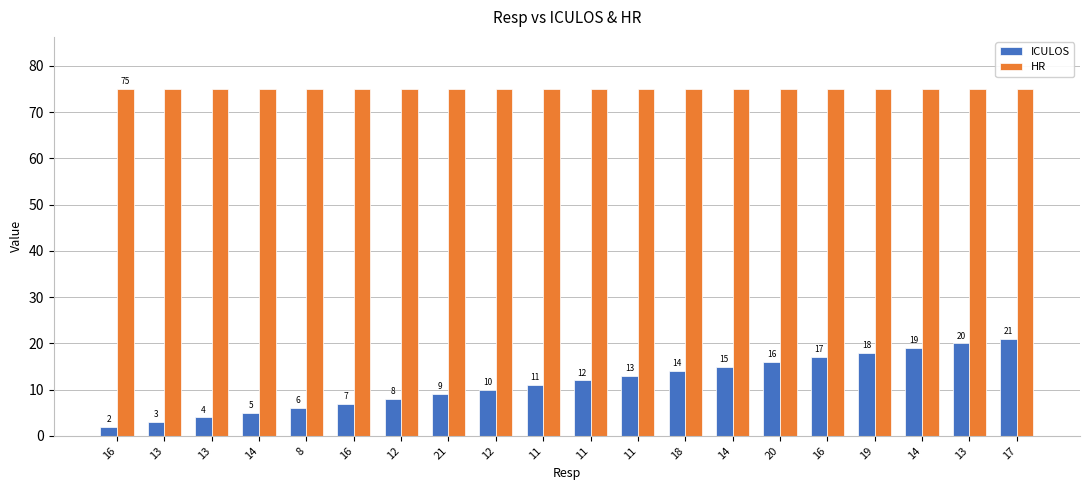

What is the total value across all series at 14?

80